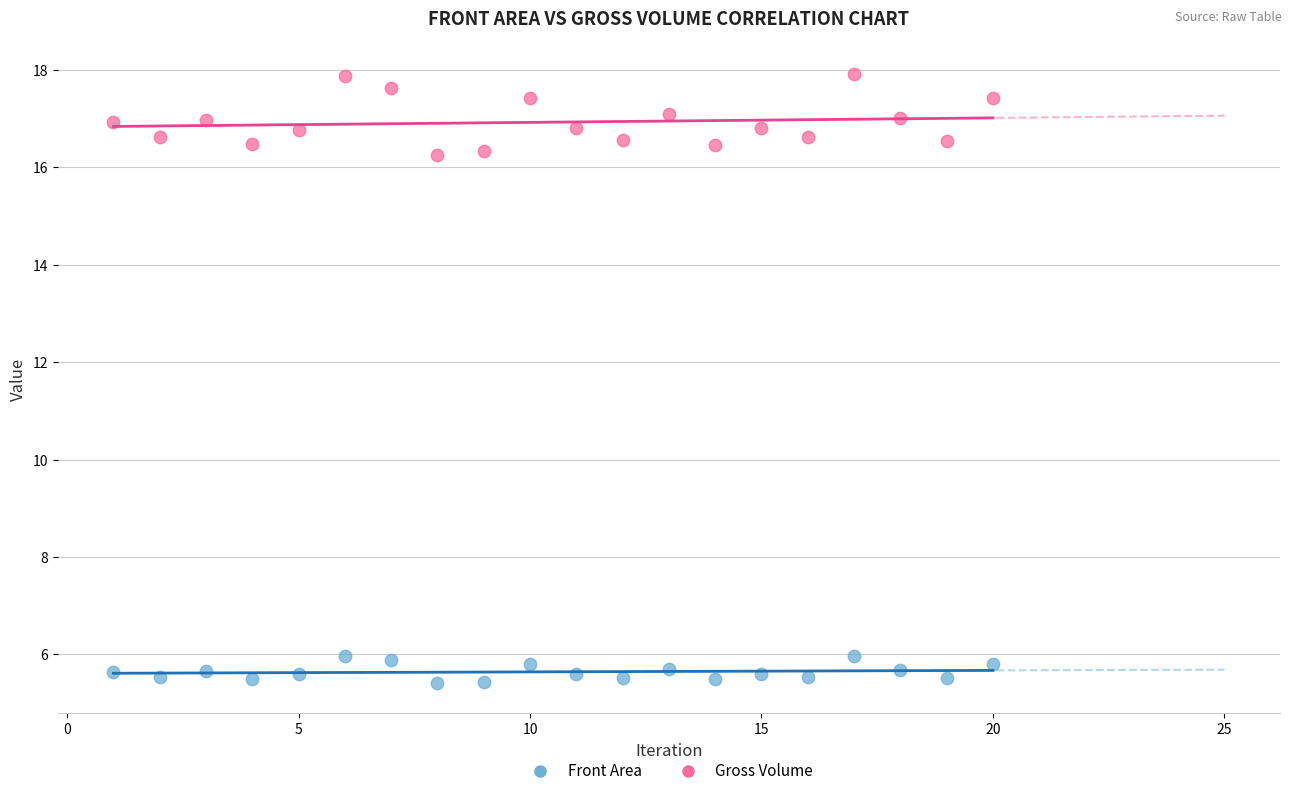

Which series contains the highest Y value?

Gross Volume